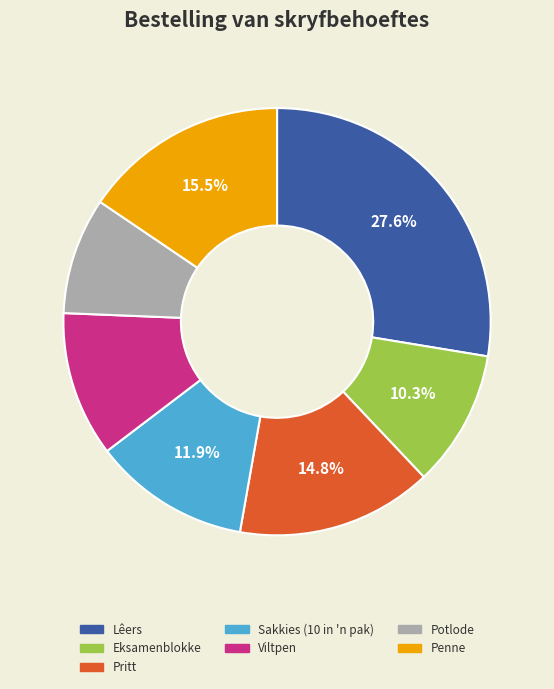

What portion of the pie excludes Viltpen?

89.0%